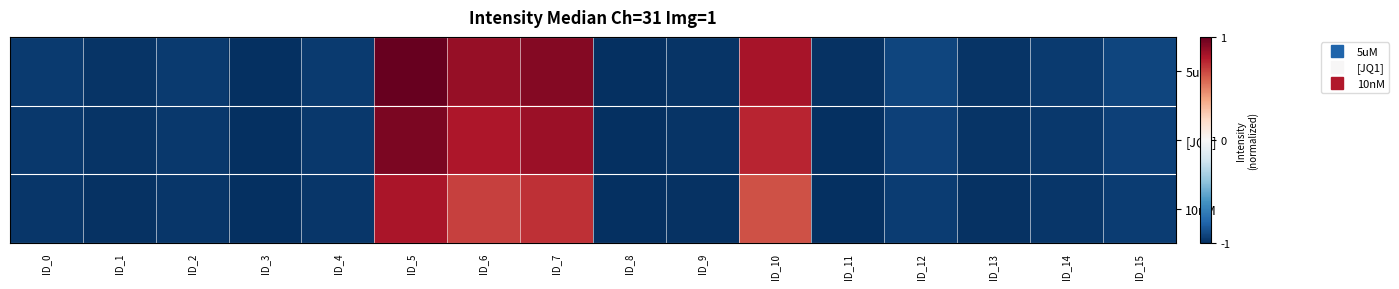

What is the minimum value shown in the chart?

-1.0